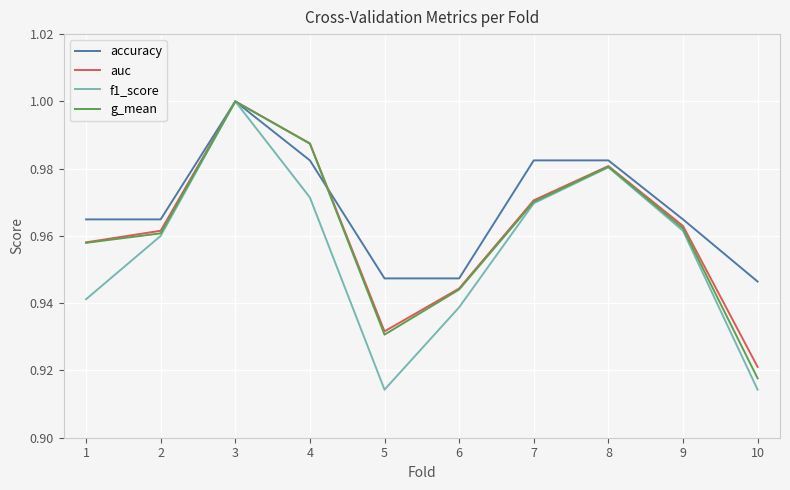

Between 4 and 6, which series saw the biggest shift?

g_mean